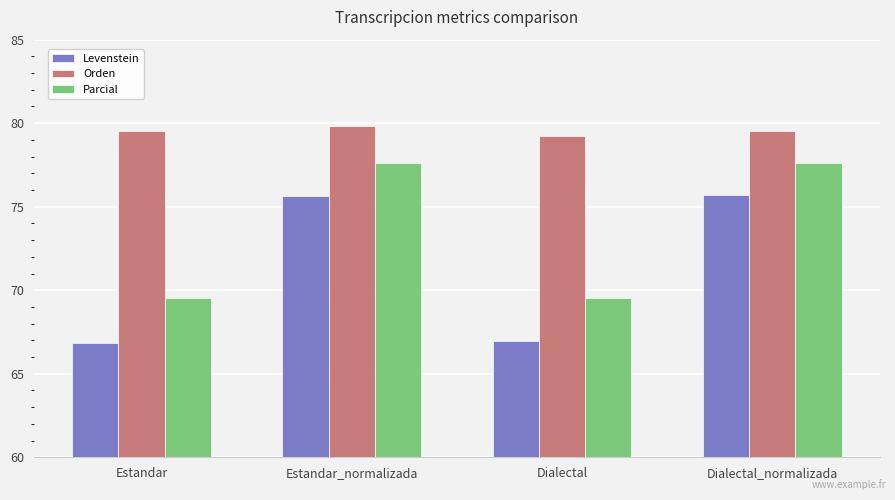

What are all the series names shown in the legend?

Levenstein, Orden, Parcial